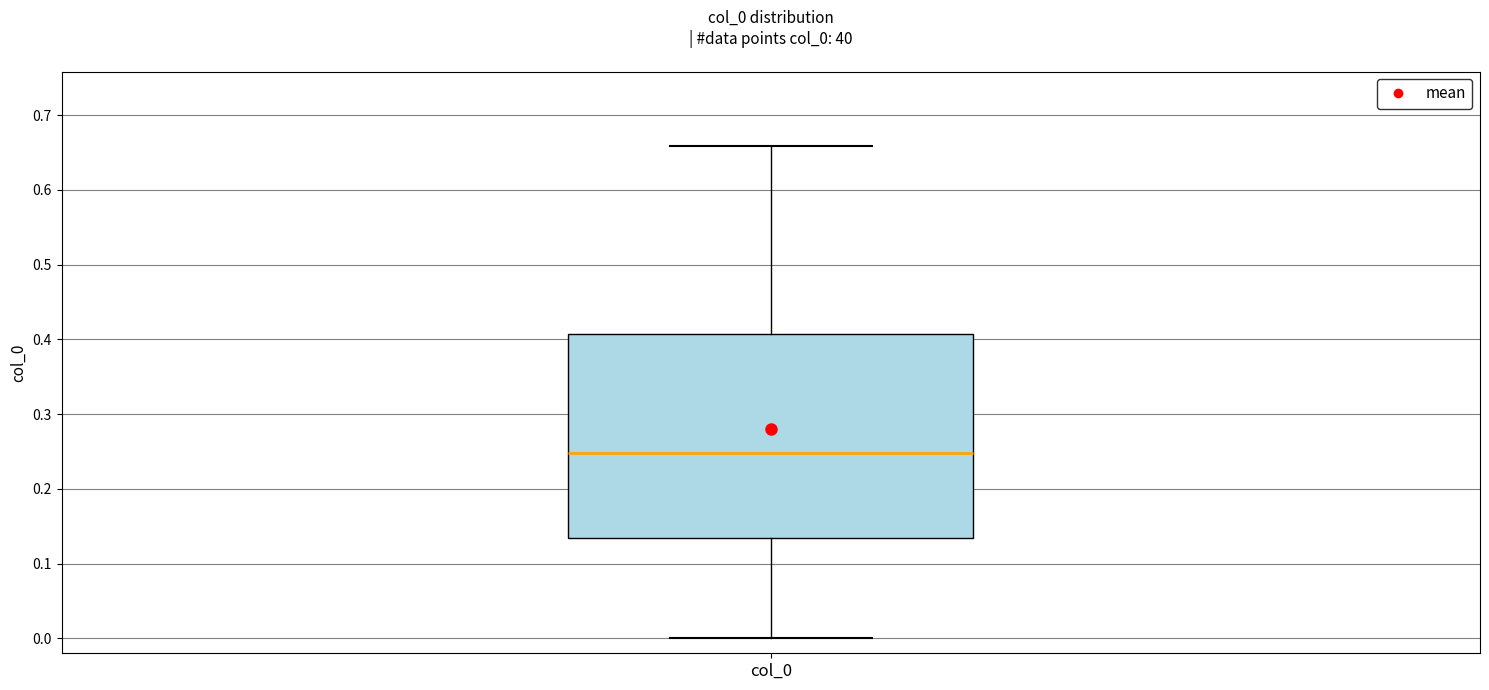

Transcribe this box plot: give where the median line is, the range the box spans, and where the two whiskers end, as read against the y-axis. The values are not printed on the chart, so give them approximately, as read against the axis.

median 0.25, box 0.13 to 0.41, whiskers 0.00 to 0.66